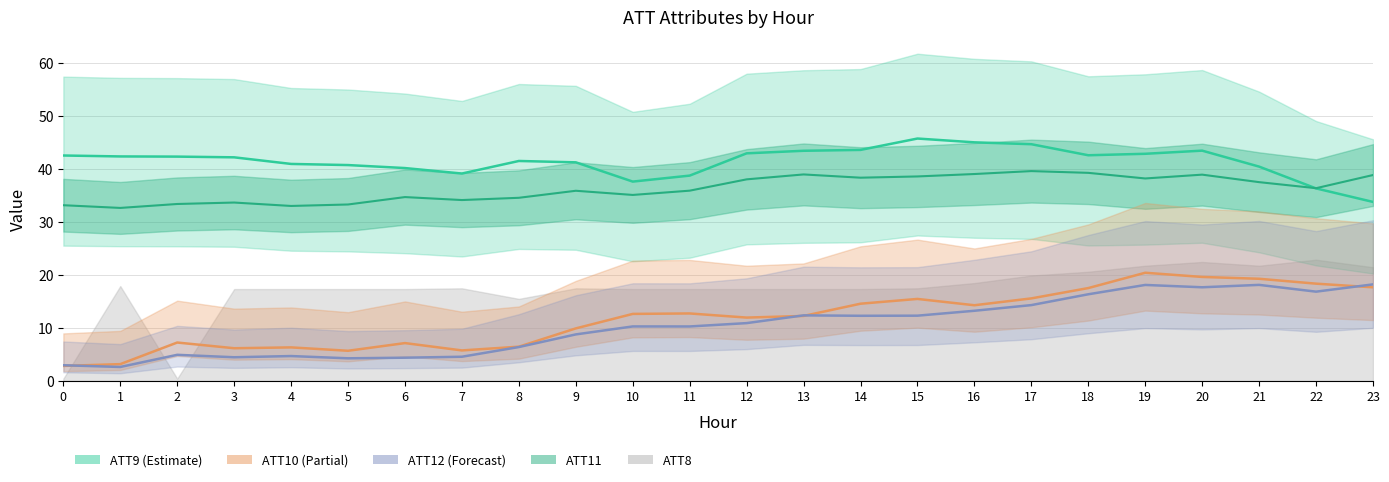

What is the total value across all series at 22?

107.8